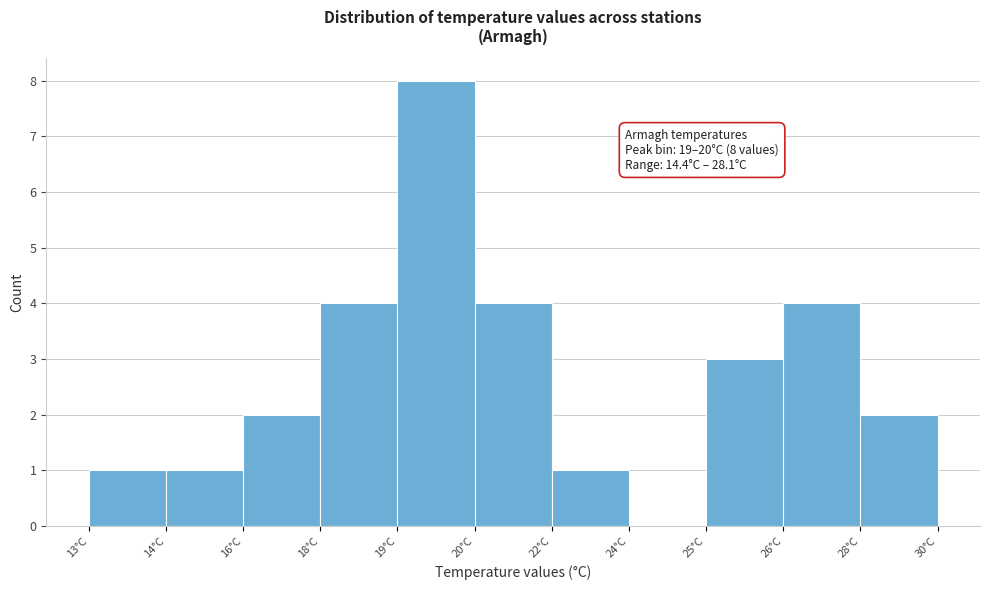

Reading left to right, transcribe all the data shown in this chart.

13°C=1	14°C=1	16°C=2	18°C=4	19°C=8	20°C=4	22°C=1	24°C=0	25°C=3	26°C=4	28°C=2